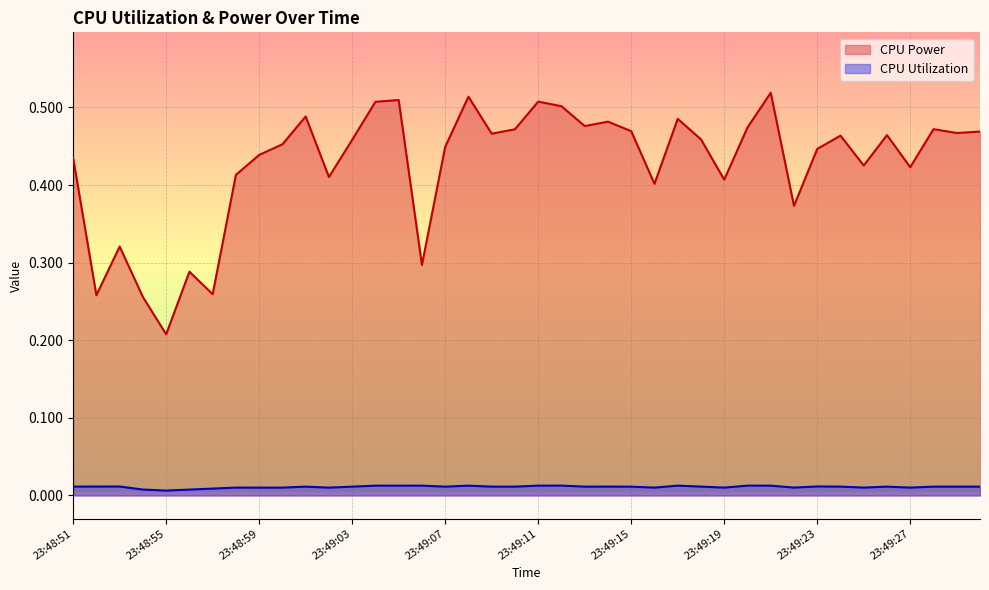

Is the value of CPU Utilization at 23:49:16 greater than the value of CPU Power at 23:49:16?

No